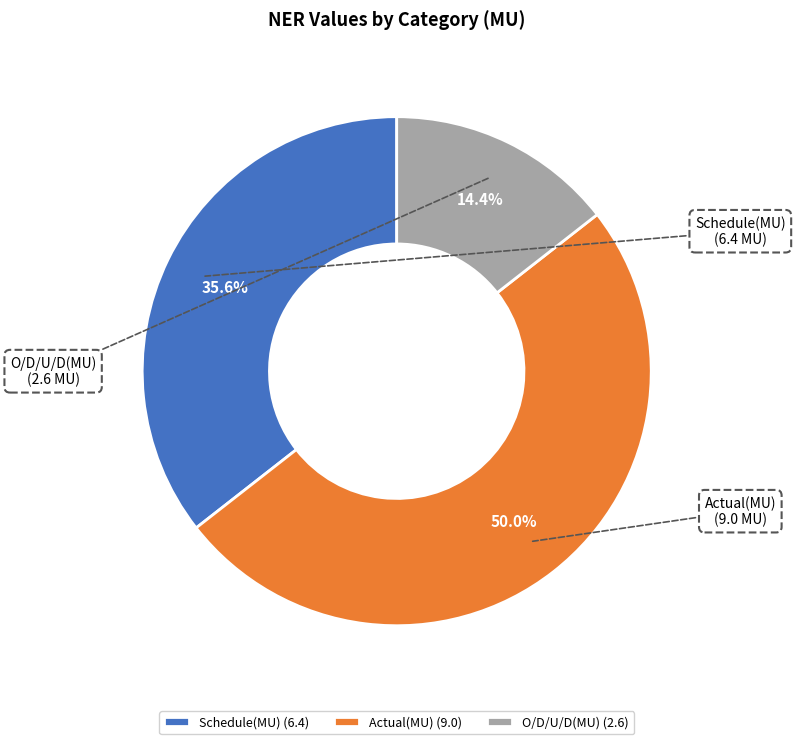

To the nearest percent, what percentage of the pie is Actual(MU)?

50%